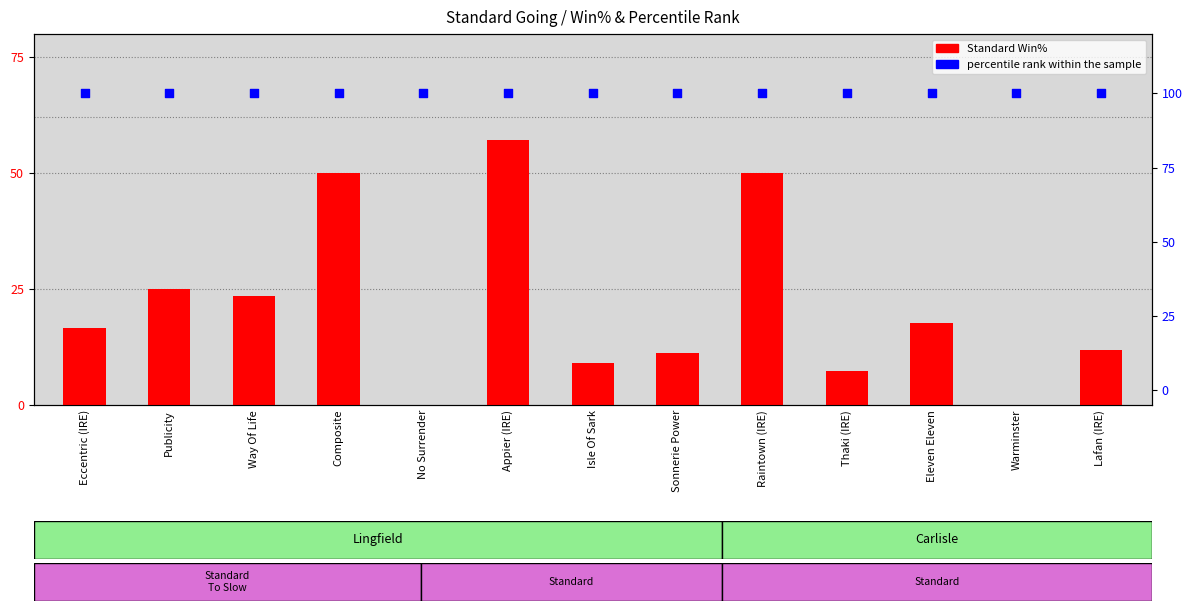

At how many categories does at least one series exceed 5?

13